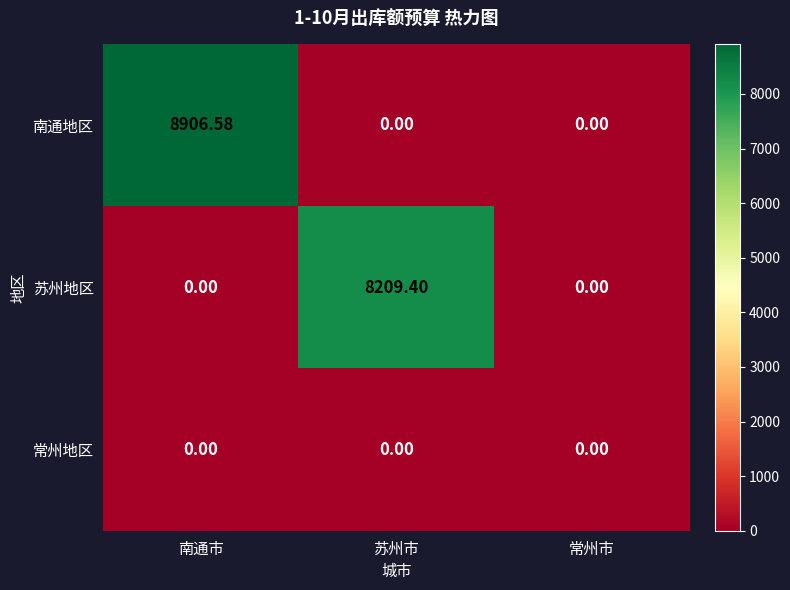

At which category is the sum across all series the highest?

南通市